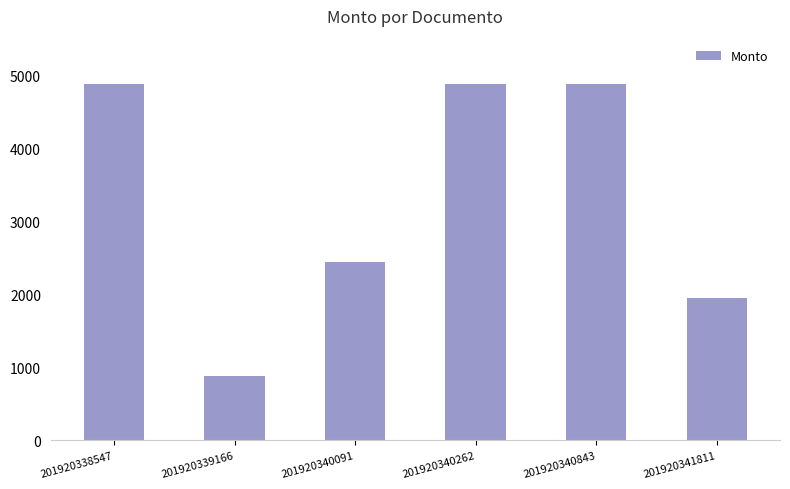

Is it true that the value at 201920340843 is 4875.0?

True